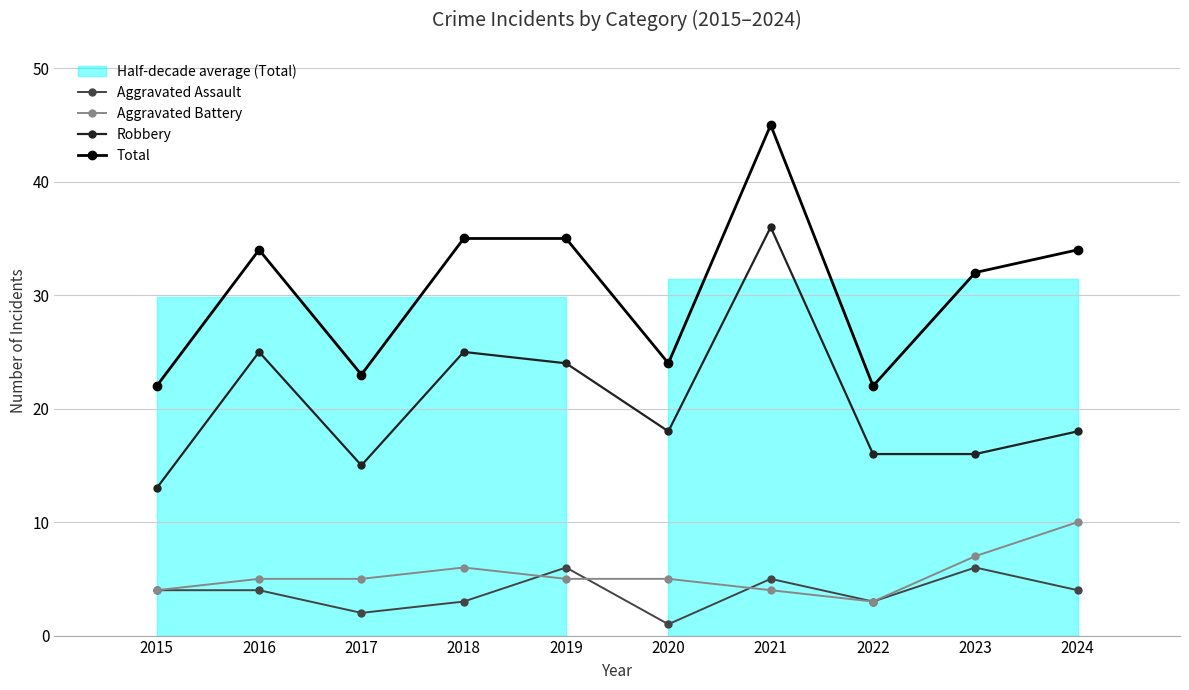

True or false: Aggravated Assault and Robbery intersect in this chart.

False